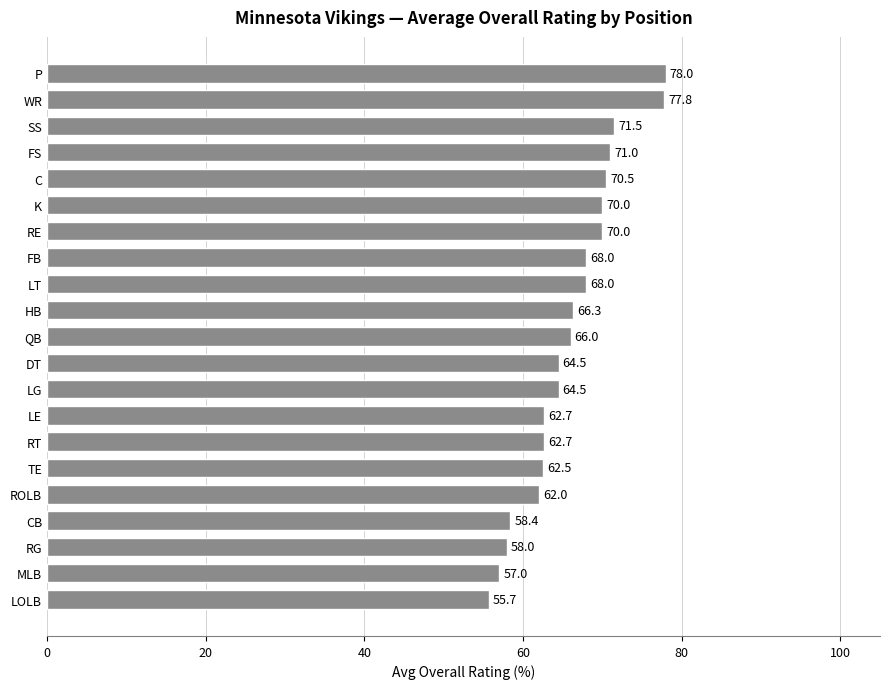

What is the difference between the second highest and second lowest values?

20.8